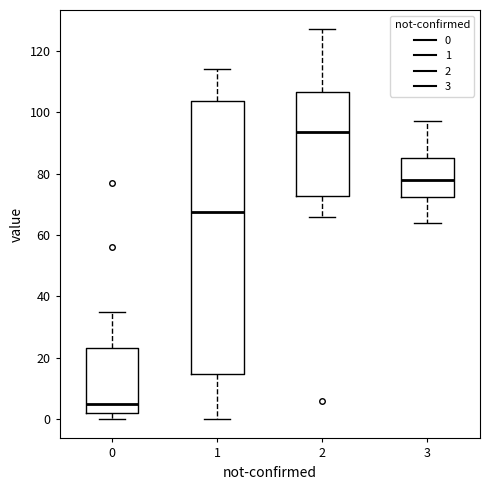

Where is the lower edge of the box at x = 1 on the y-axis? The values are not printed on the chart, so give them approximately, as read against the axis.

14